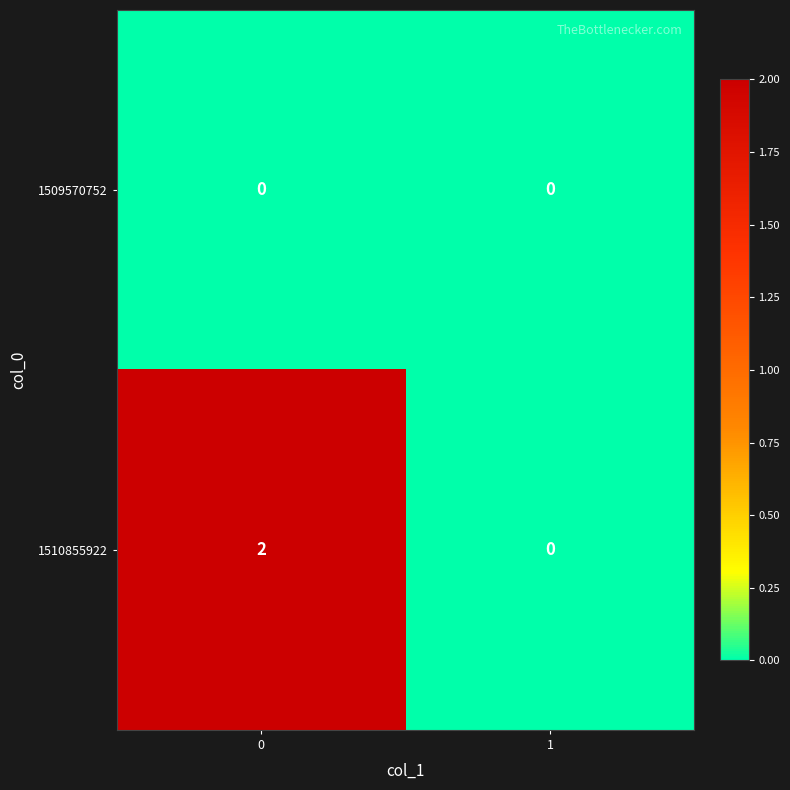

The 1510855922 series shows 0 at 1. True or false?

True